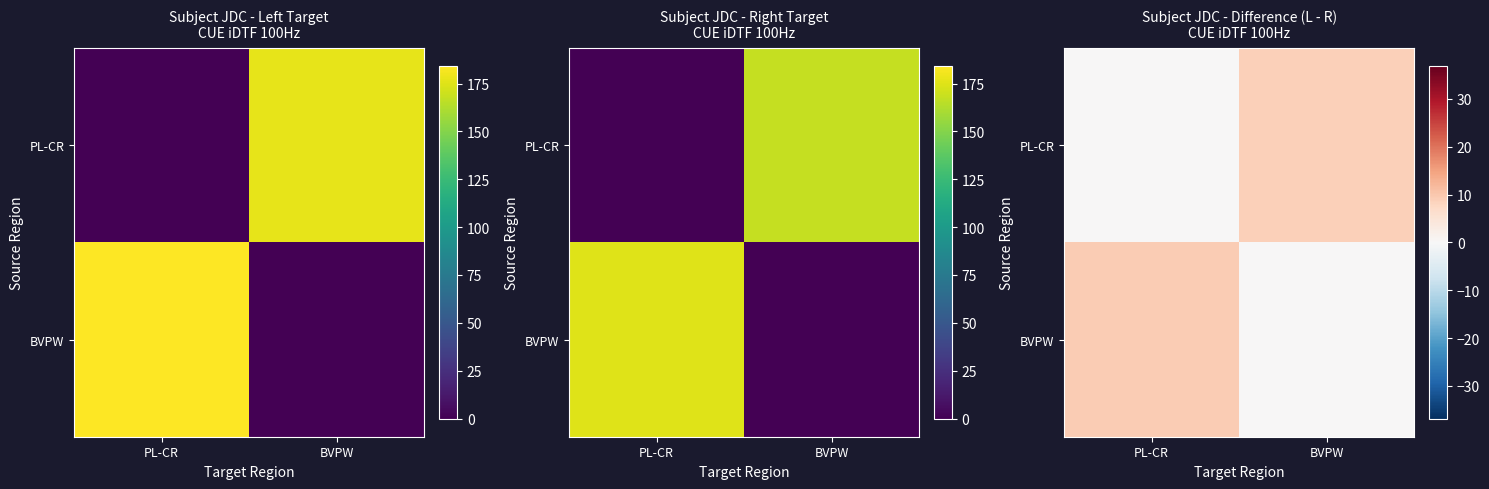

At BVPW, list the series in order from smallest to largest.

BVPW, PL-CR